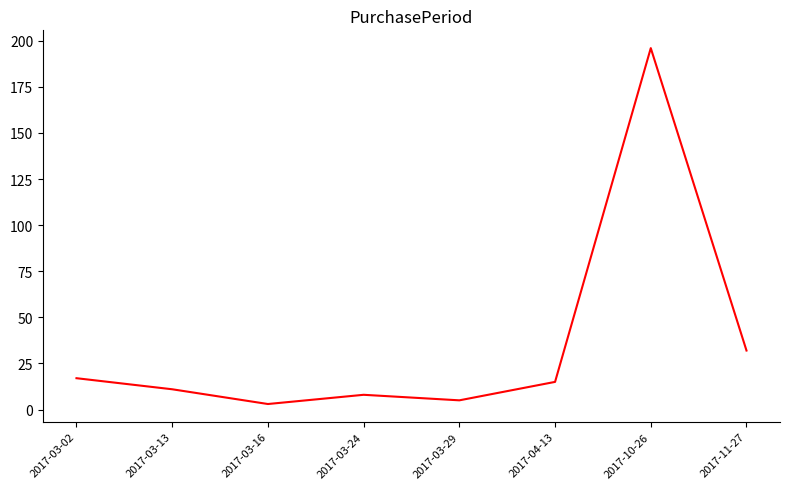

Reading left to right, transcribe all the data shown in this chart.

17	11	3	8	5	15	196	32